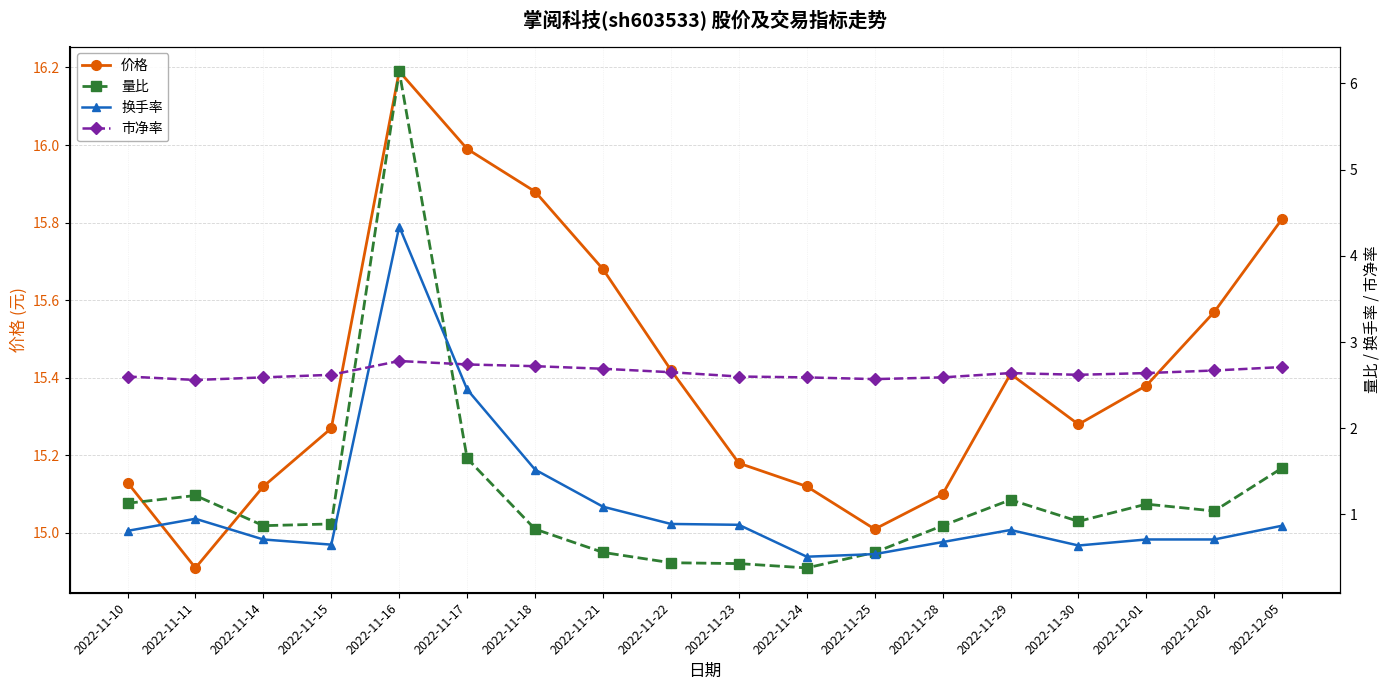

What is the sum of all 量比 values?

21.8